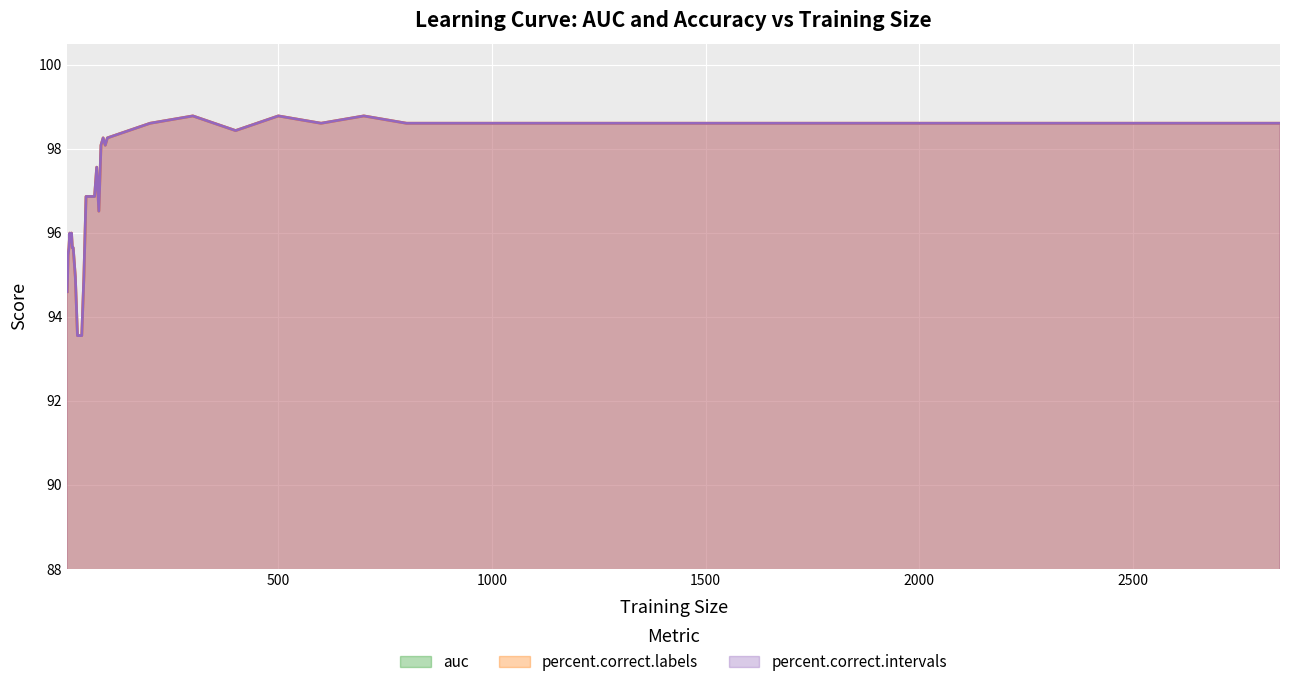

Which series has the largest total across all categories?

percent.correct.labels